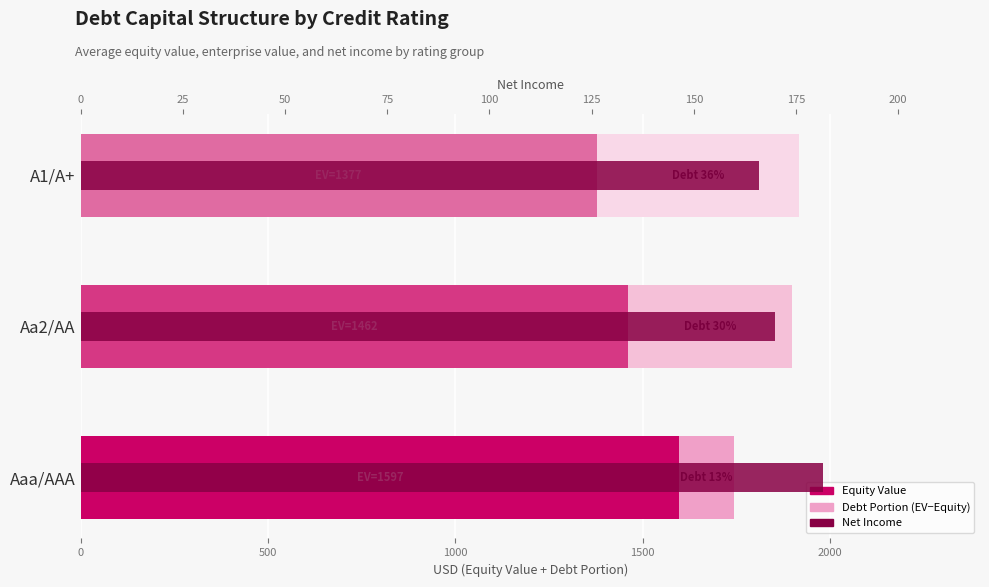

What is the difference between the maximum and minimum values in the Net Income series?

15.5